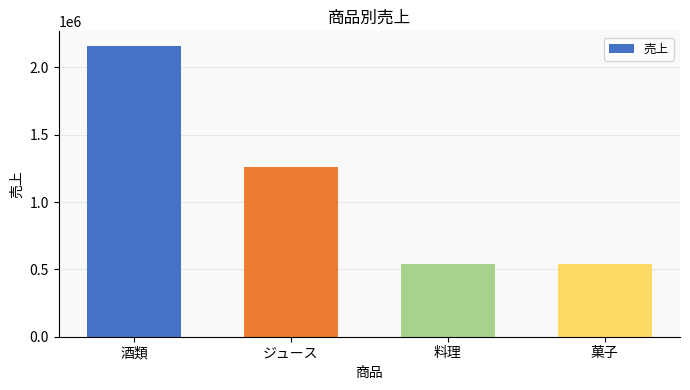

The chart shows a value of 387806 at ジュース. True or false?

False